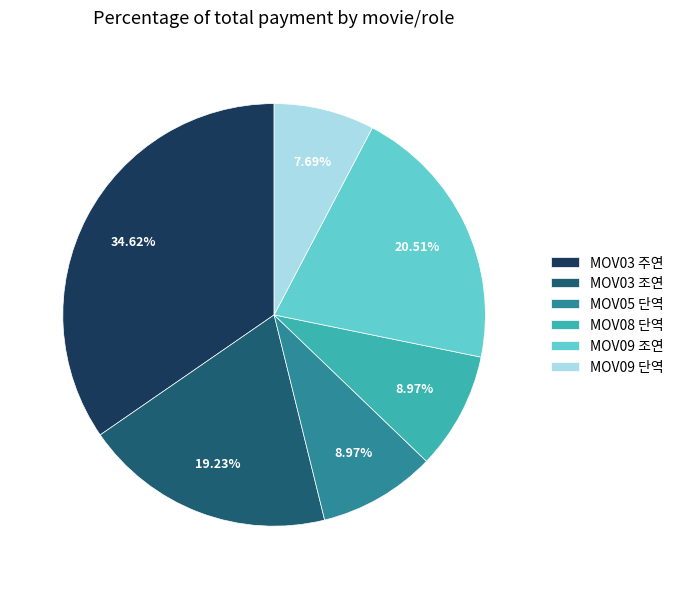

How many slices are in this pie chart?

6